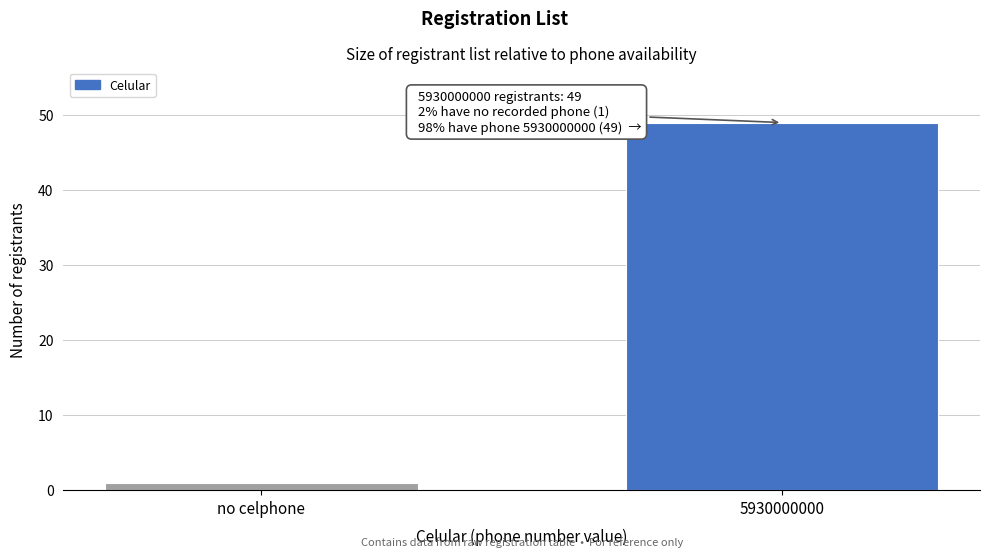

Reading right to left, list all the values displayed in this chart.

49	1